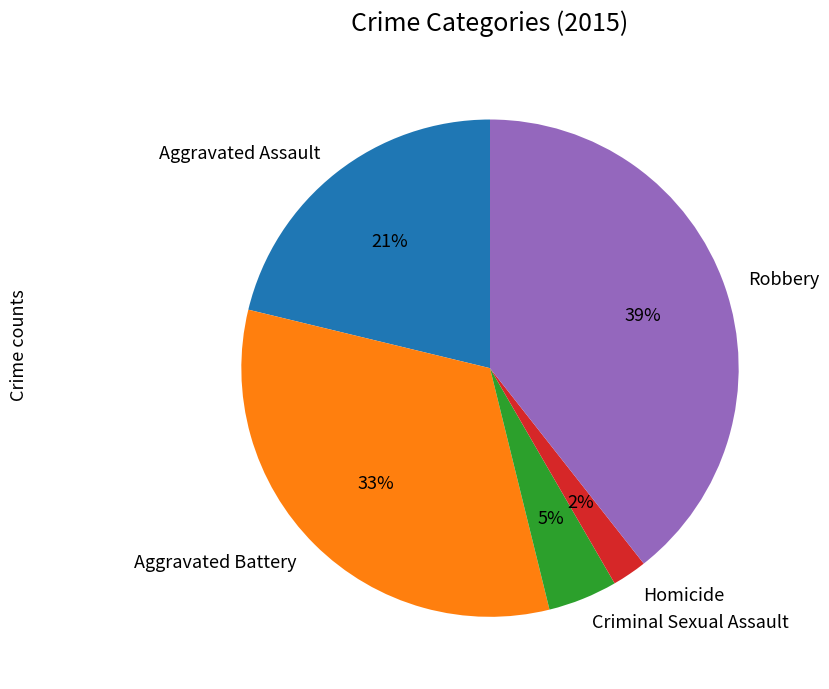

Is the sum of Aggravated Battery and Homicide greater than half?

No